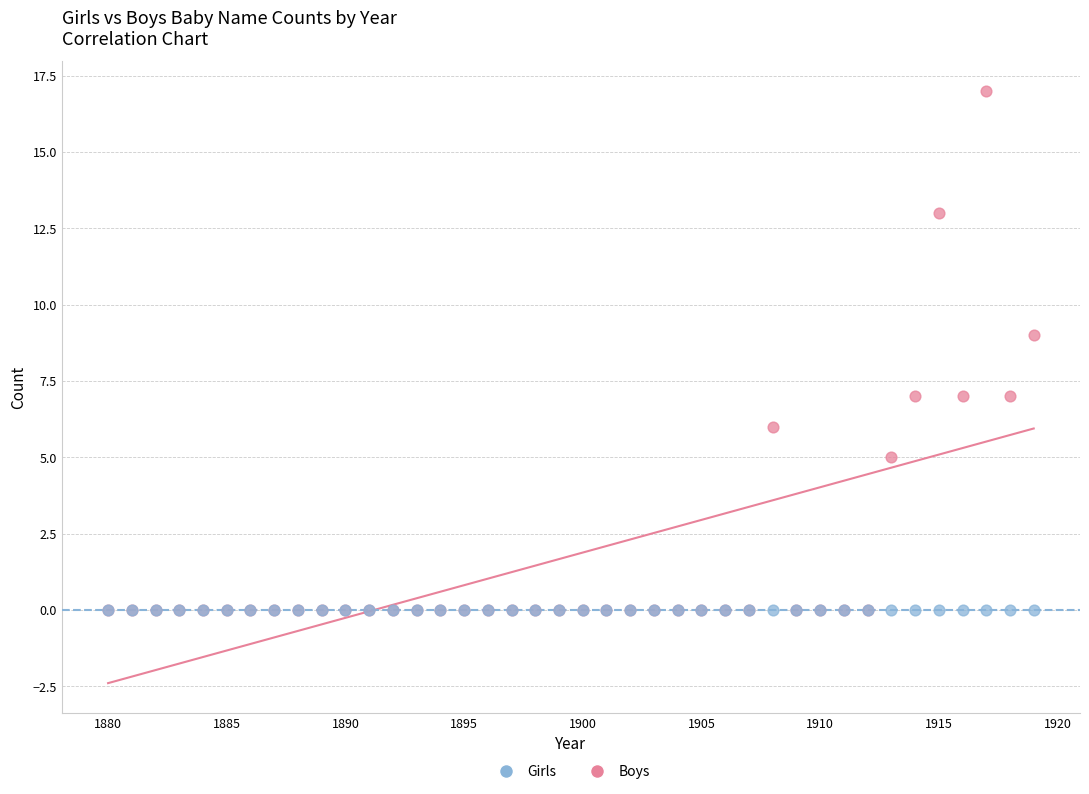

What are all the series names shown in the legend?

Girls, Boys